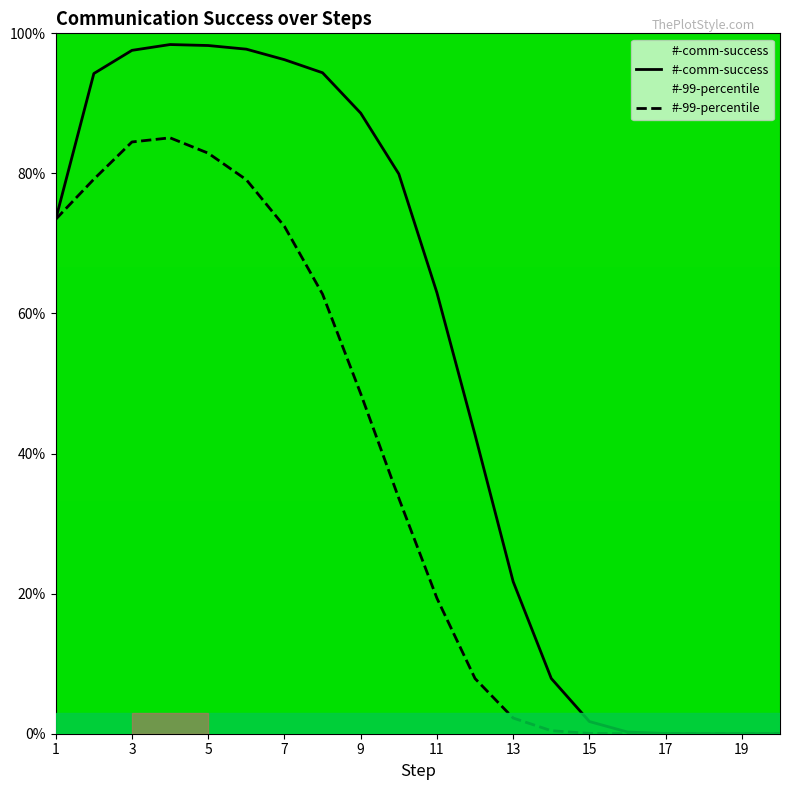

Rank the series by their maximum value, from lowest to highest.

#-99-percentile, #-comm-success